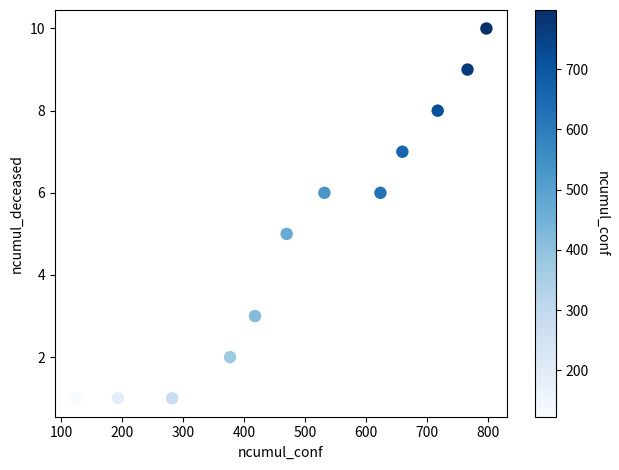

What is the range of Y values (max minus min)?

9